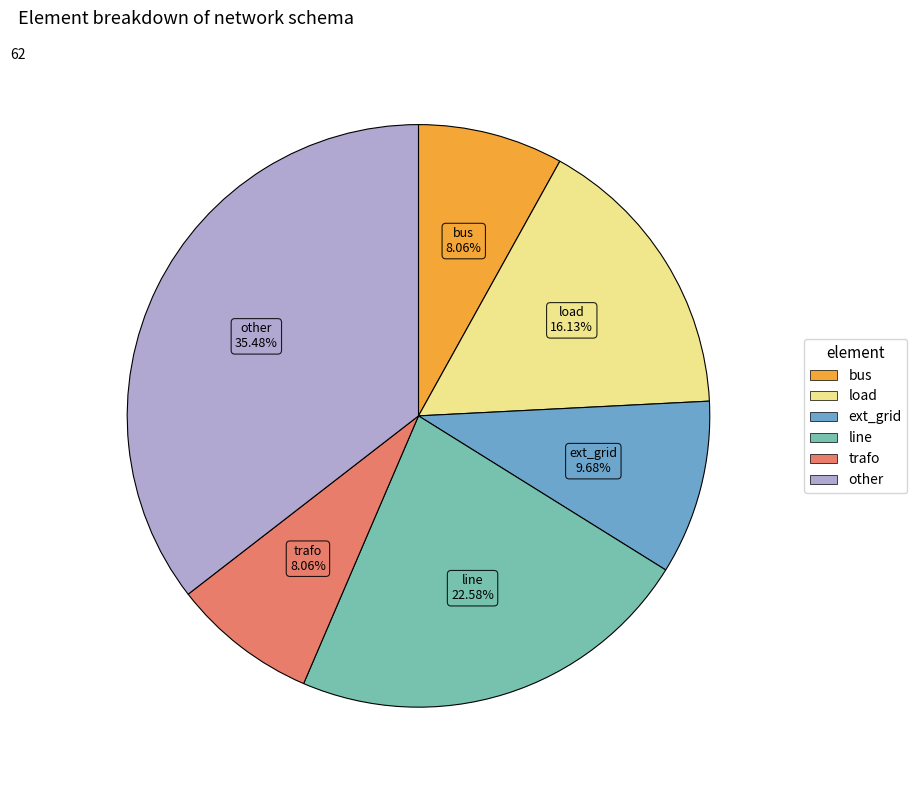

Do bus and other together represent more than half of the pie?

No